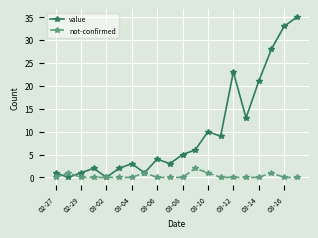

List the series in order of their overall mean, lowest first.

not-confirmed, value